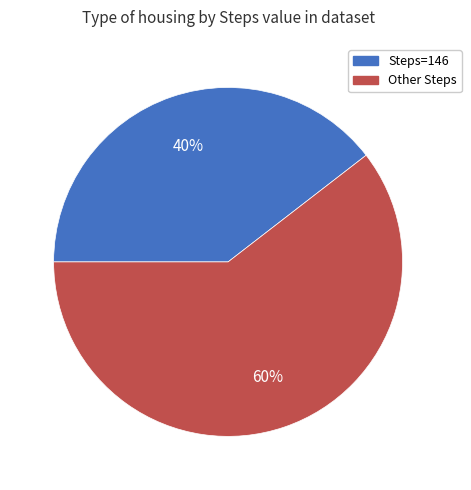

To the nearest percent, what is the average slice percentage?

50%